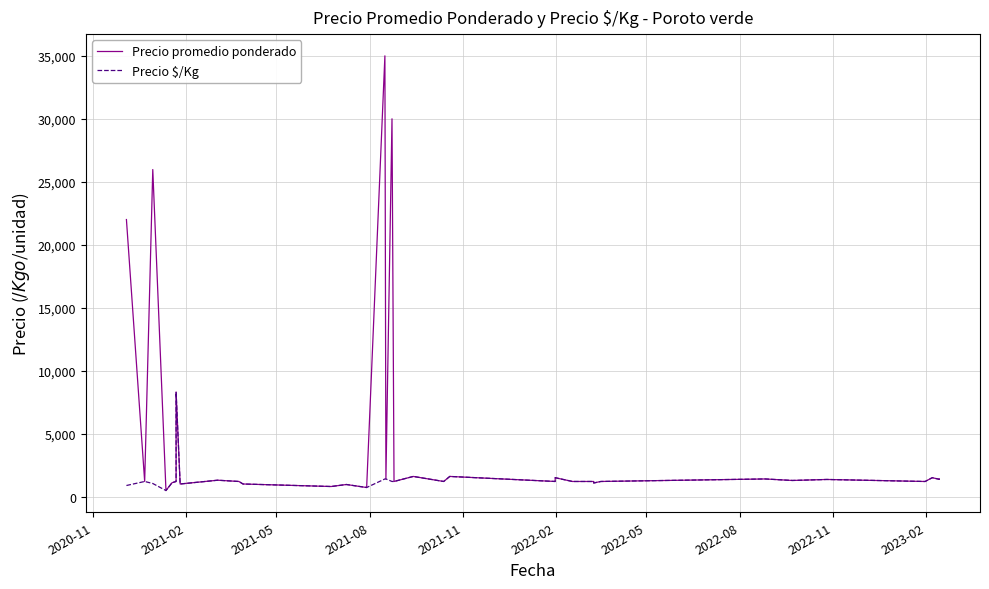

How many values in the Precio $/Kg series exceed 1200?

14